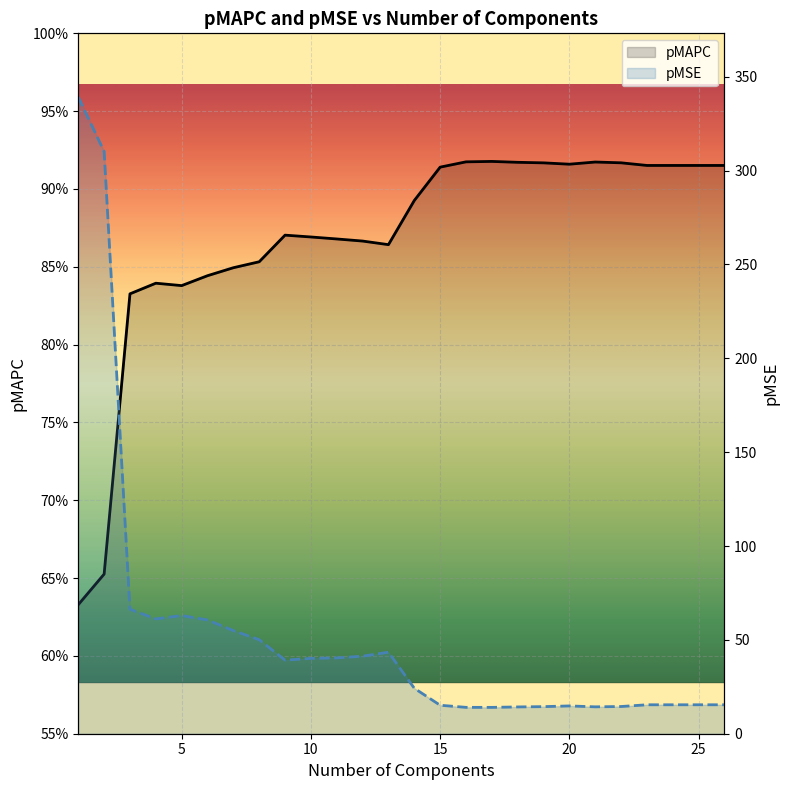

The pMSE series shows 14.5 at 22. True or false?

True